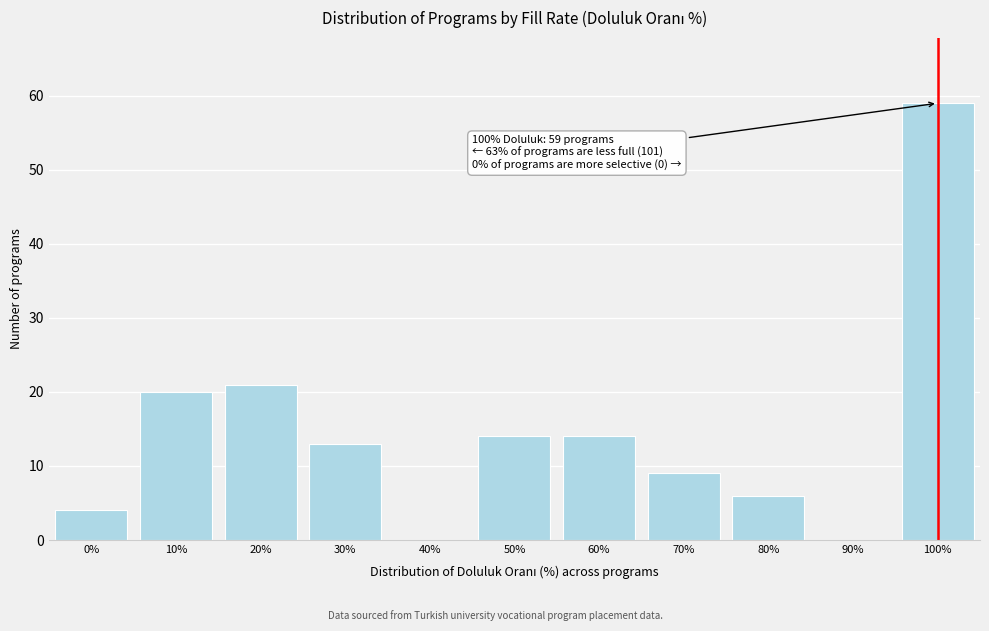

Reading left to right, what are all the values shown in this chart?

0%=4	10%=20	20%=21	30%=13	40%=0	50%=14	60%=14	70%=9	80%=6	90%=0	100%=59